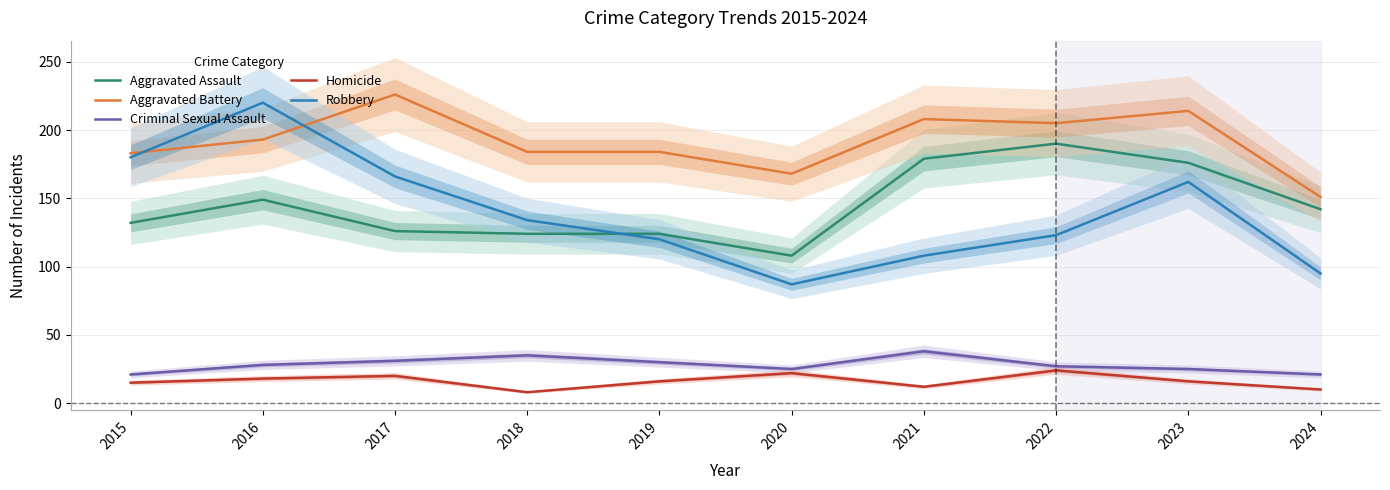

How many values in the Aggravated Assault series are below 142?

5